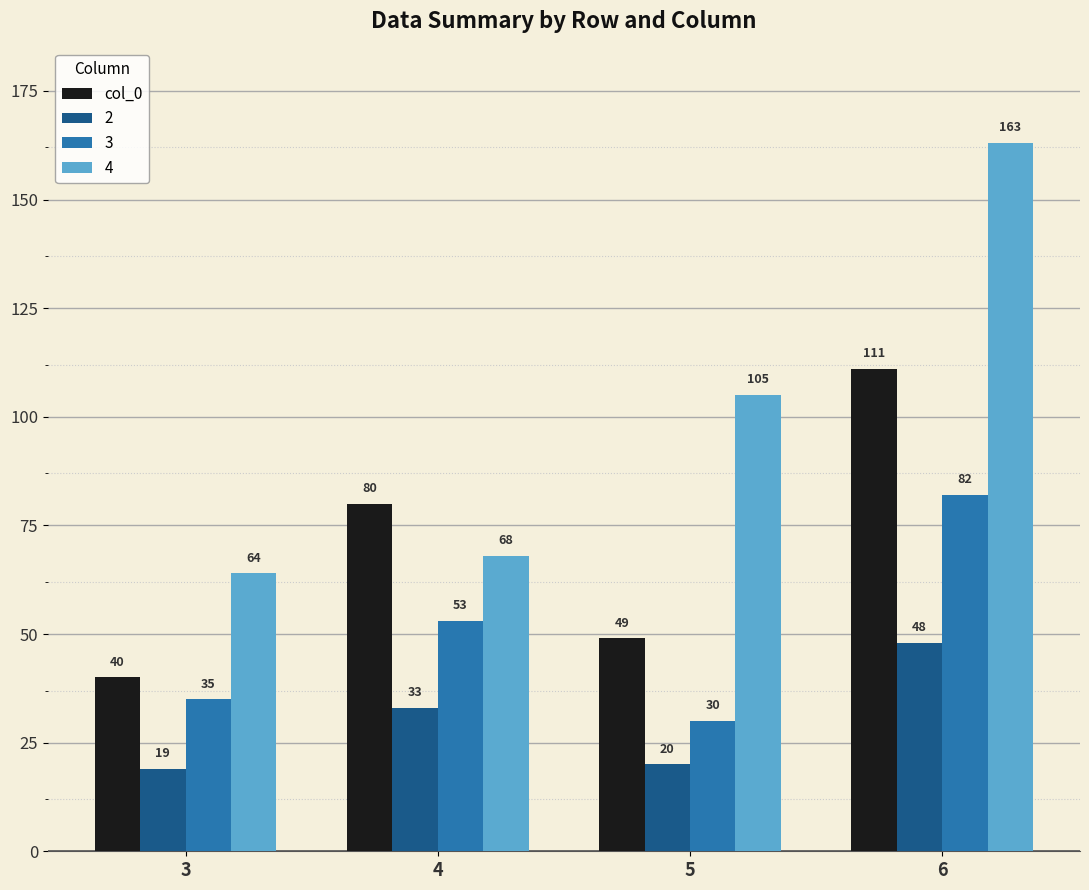

Count the number of categories in the chart.

4